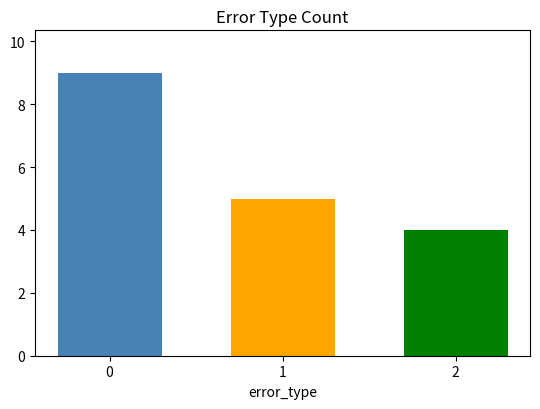

What is the minimum value shown in the chart?

4